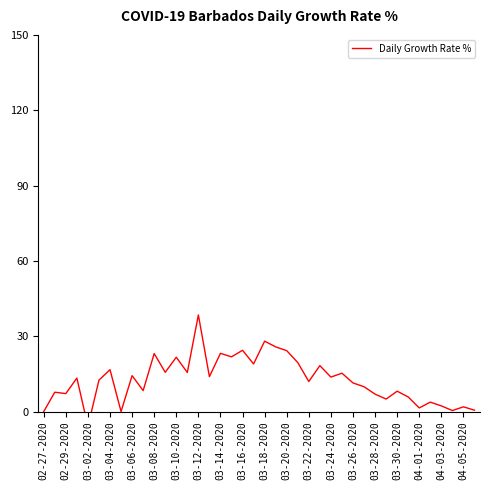

Reading right to left, extract all data points from this chart.

0.5	1.9	0.4	2.2	3.7	1.4	5.8	8.1	5.0	6.9	9.9	11.4	15.3	13.7	18.3	12.0	19.5	24.2	25.8	28.0	19.0	24.4	21.8	23.2	13.9	38.5	15.6	21.6	15.6	23.1	8.3	14.3	0.0	16.7	12.5	-5.9	13.3	7.1	7.7	0.0